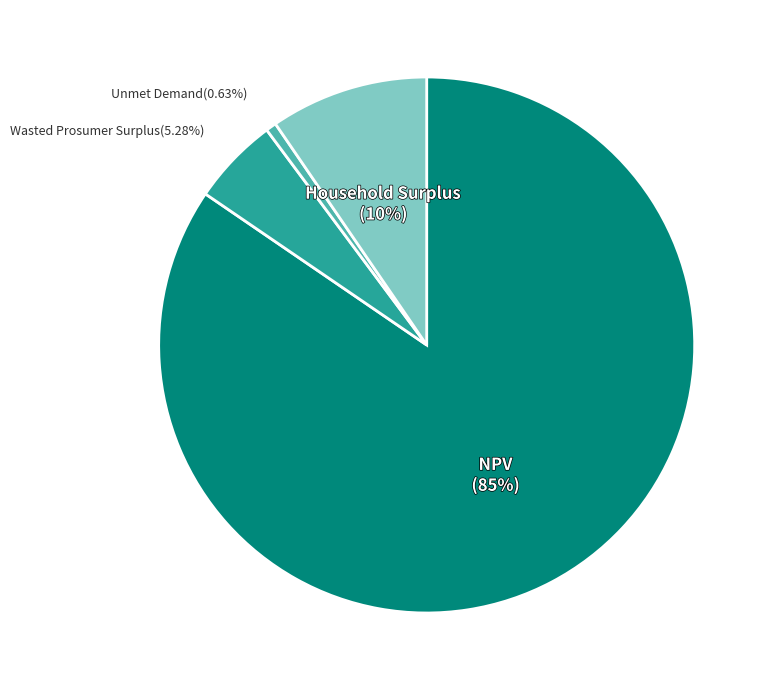

To the nearest percent, what is the difference between the largest and smallest slice percentages?

84%